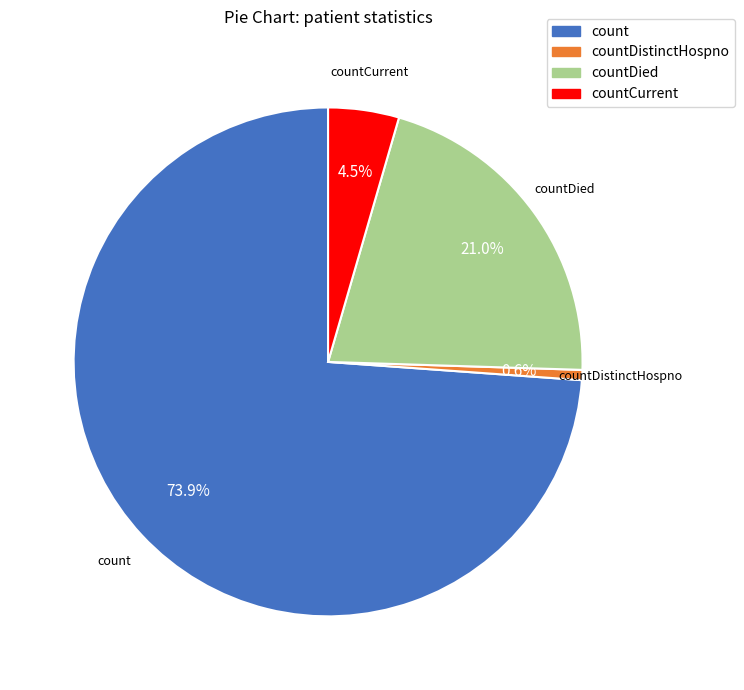

Is there any slice that represents more than half of the pie?

Yes